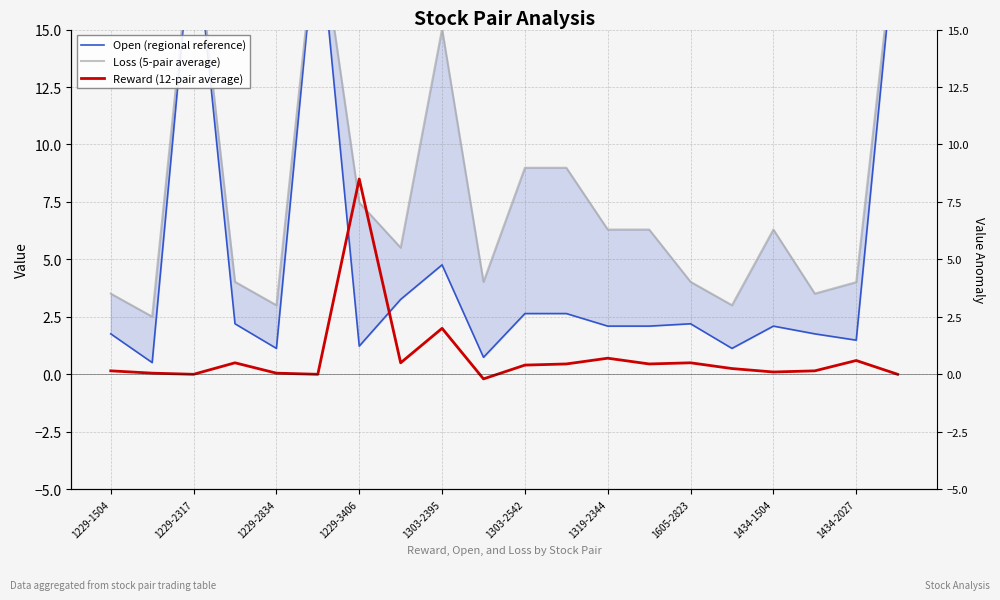

Reading left to right, extract all data points from this chart.

Open (regional reference): 1.8	0.5	20.0	2.2	1.1	20.0	1.2	3.3	4.8	0.7	2.6	2.6	2.1	2.1	2.2	1.1	2.1	1.8	1.5	20.0
Loss (5-pair average): 3.5	2.5	20.0	4.0	3.0	20.0	7.5	5.5	15.0	4.0	9.0	9.0	6.3	6.3	4.0	3.0	6.3	3.5	4.0	20.0
Reward (12-pair average): 0.1	0.1	0.0	0.5	0.1	0.0	8.5	0.5	2.0	-0.2	0.4	0.5	0.7	0.5	0.5	0.2	0.1	0.2	0.6	0.0